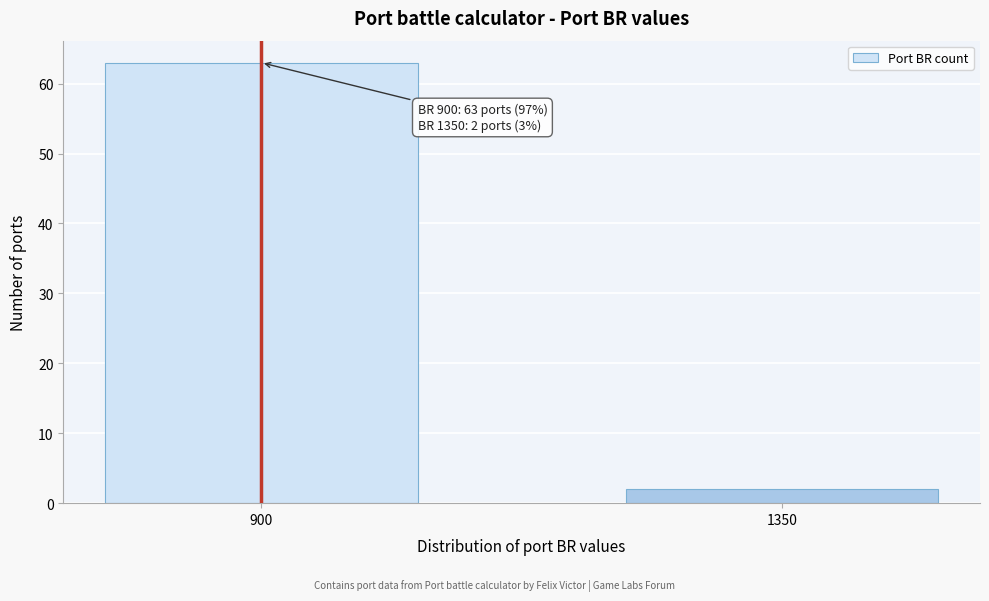

Reading left to right, extract all data points from this chart.

63	2